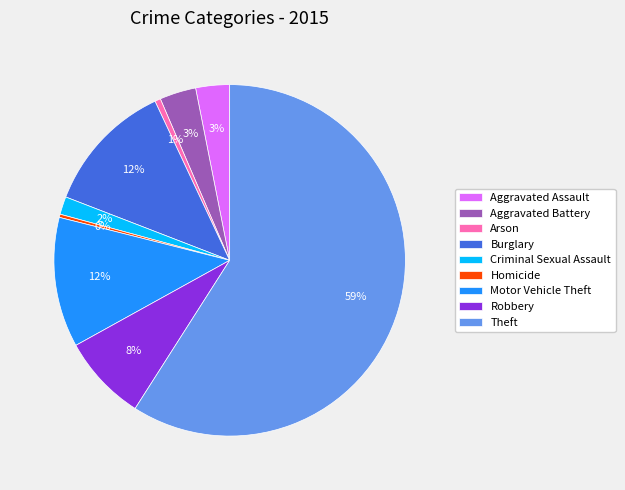

Is it true that Arson is 11% of the pie?

False